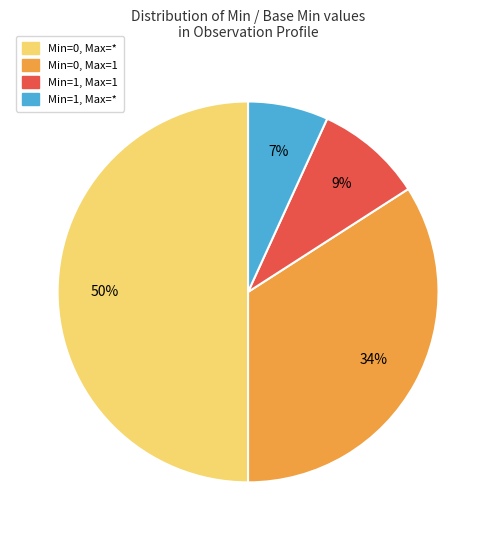

To the nearest percent, what is the average slice percentage?

25%